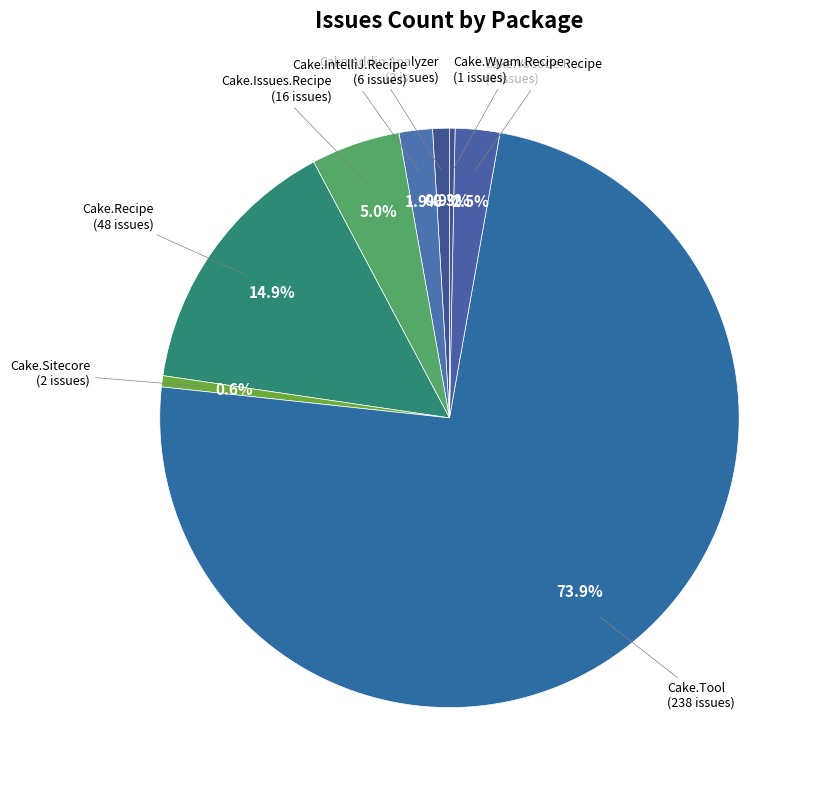

How many slices are in this pie chart?

8